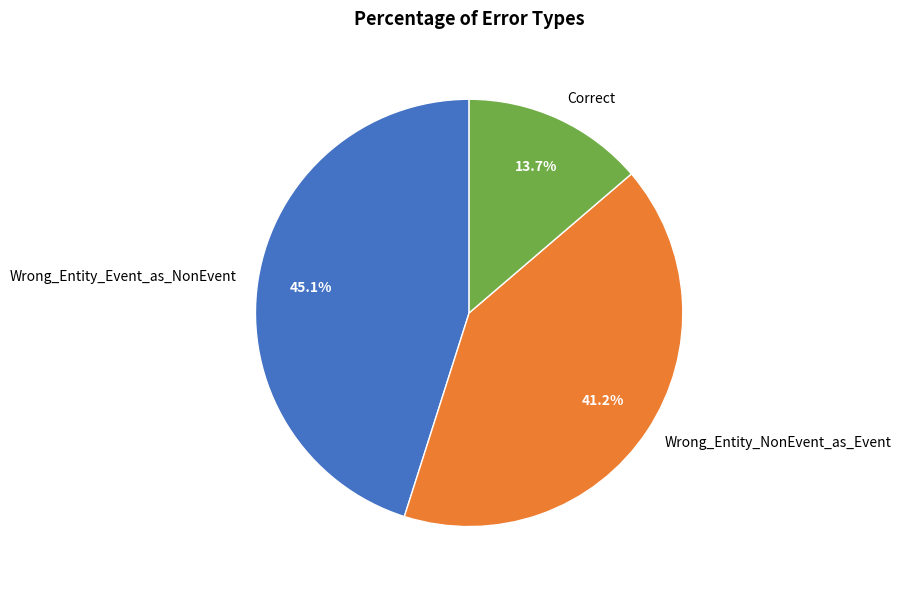

Combined, do Wrong_Entity_NonEvent_as_Event and Correct account for over 50%?

Yes